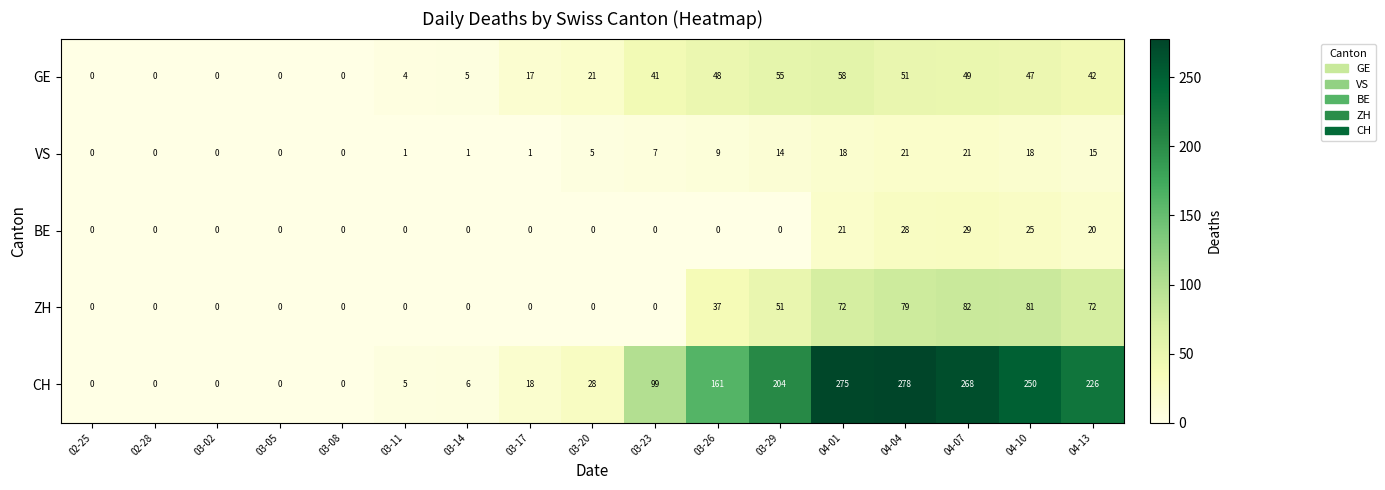

The CH series shows 6 at 03-14. True or false?

True